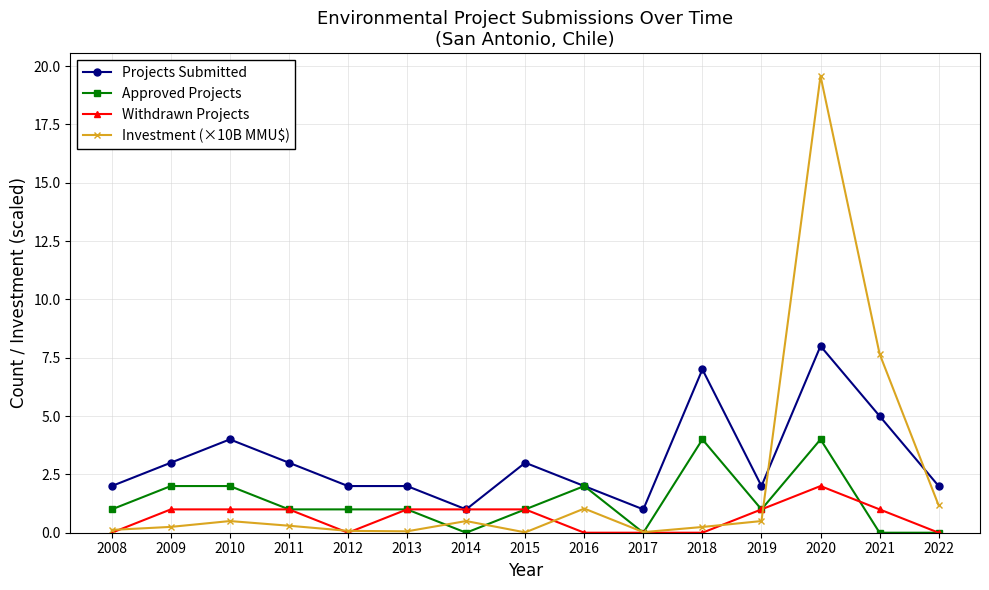

True or false: Withdrawn Projects has a value of 1.0 at 2011.

True